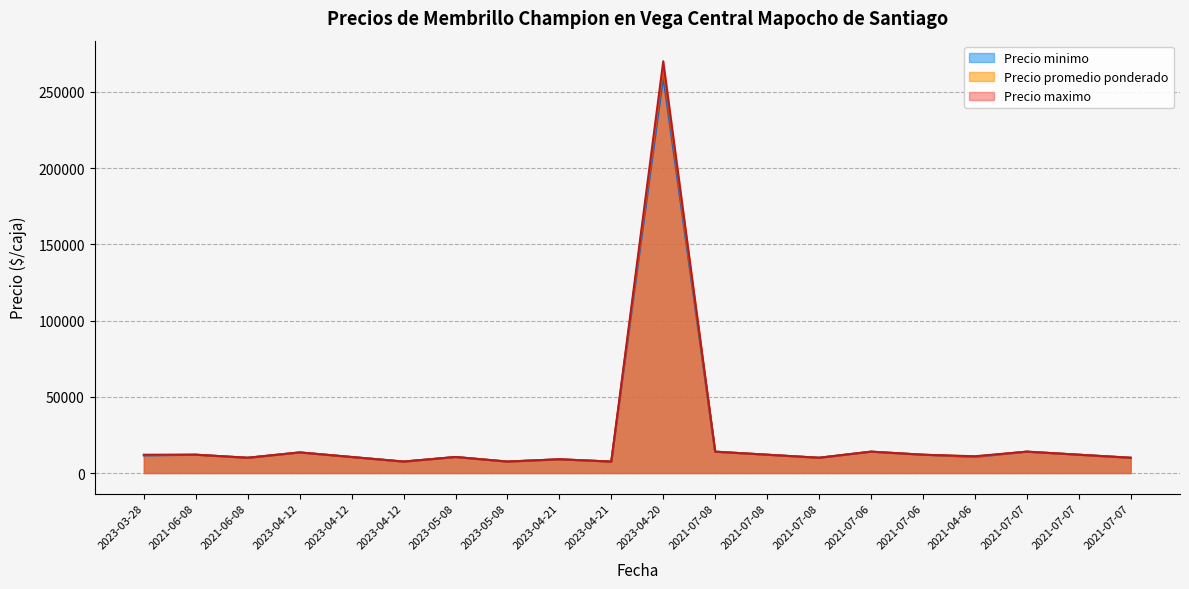

What is the label of the 5th point from the right?

2021-07-06